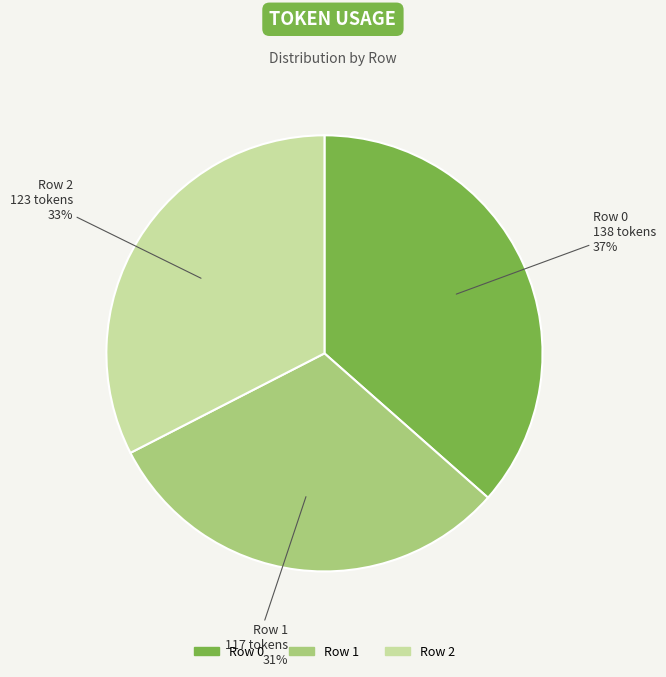

Combined, do Row 2 and Row 0 account for over 50%?

Yes